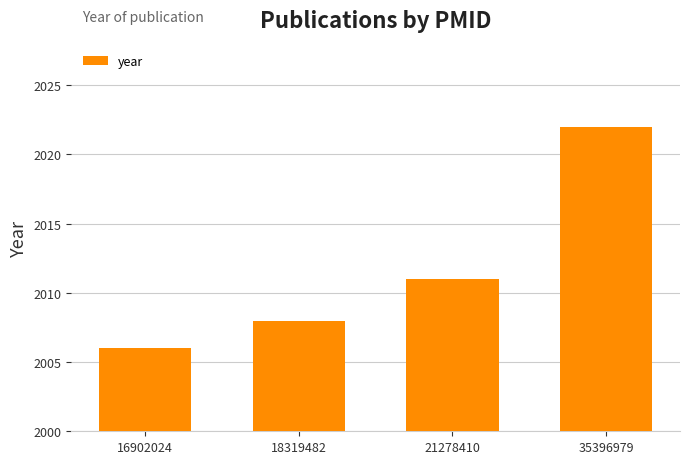

Reading right to left, transcribe all the data shown in this chart.

35396979=2022	21278410=2011	18319482=2008	16902024=2006